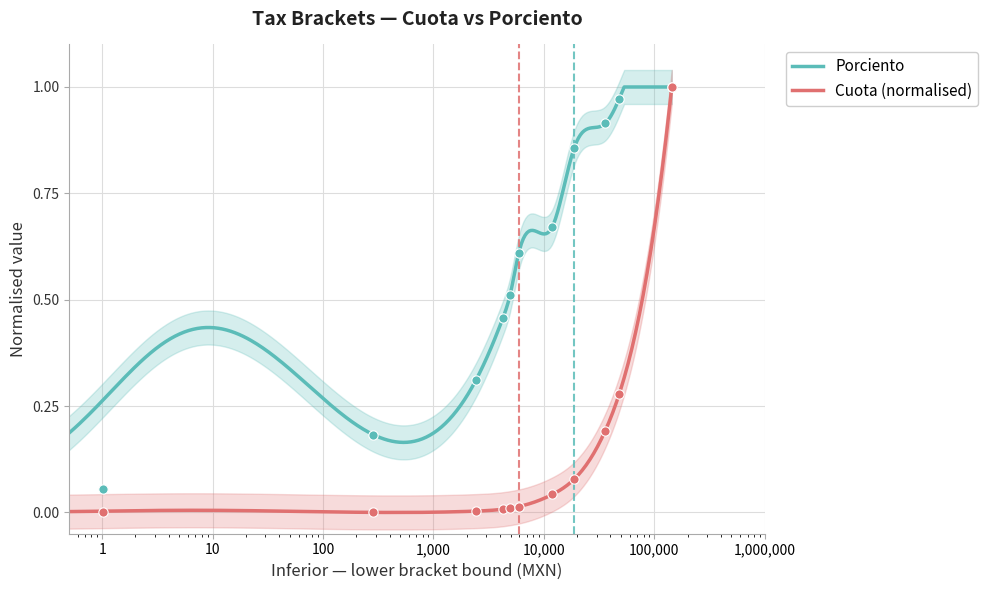

Which series reaches the minimum Y coordinate?

Cuota